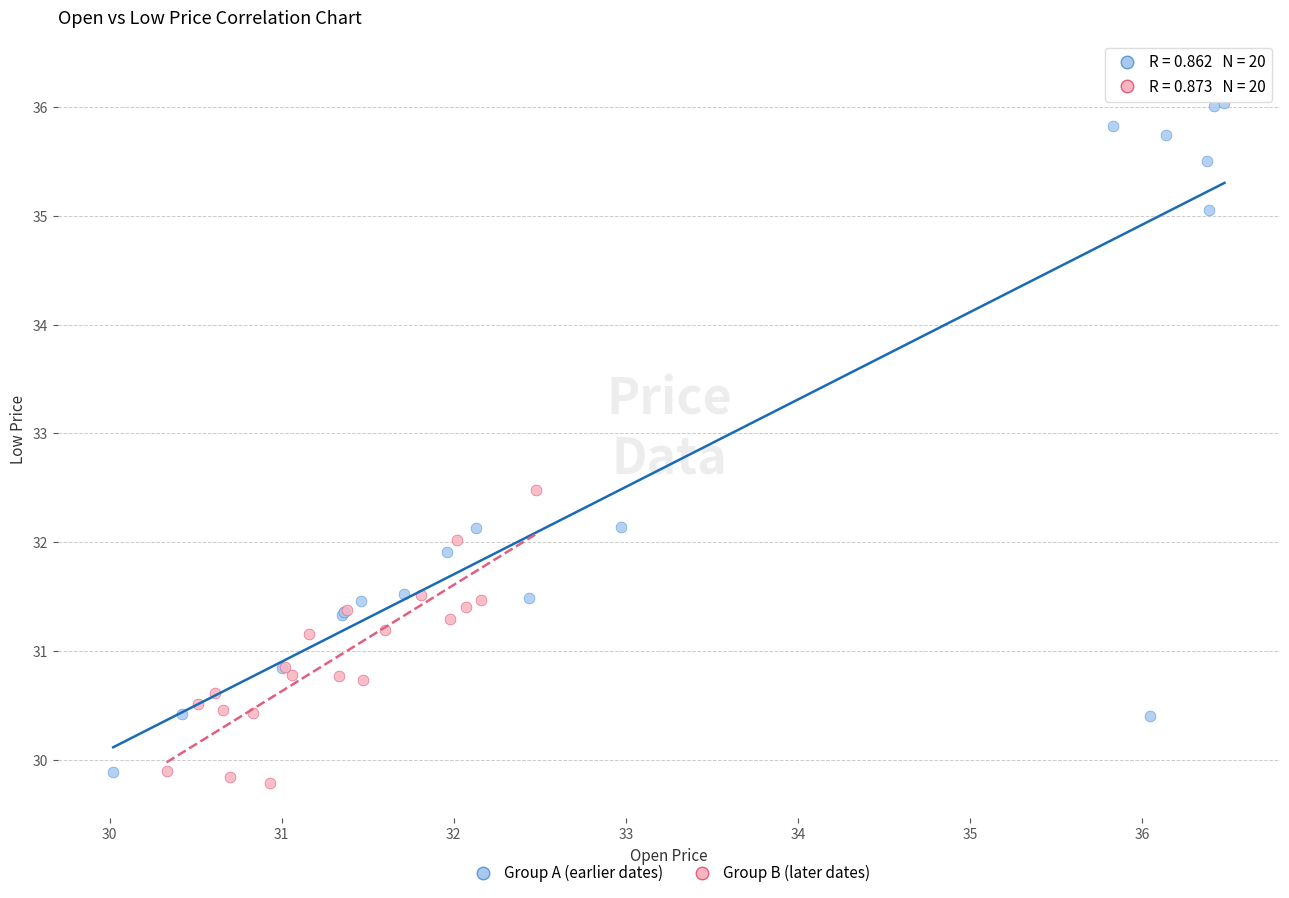

Which series has the widest spread of Y values?

Group A (earlier dates)